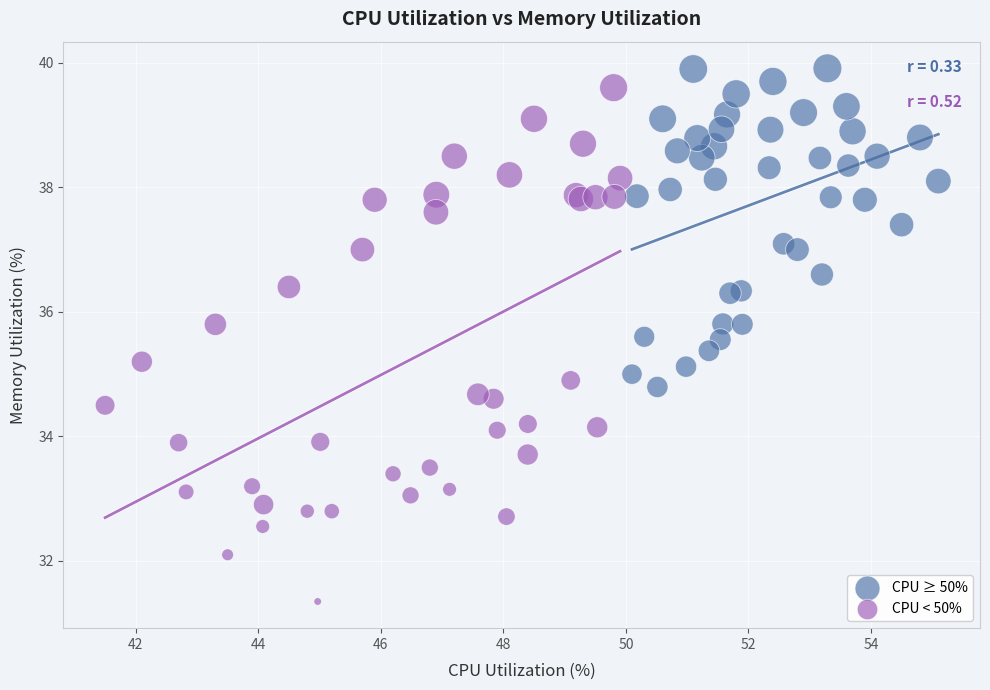

Which series has the widest spread of Y values?

CPU < 50%